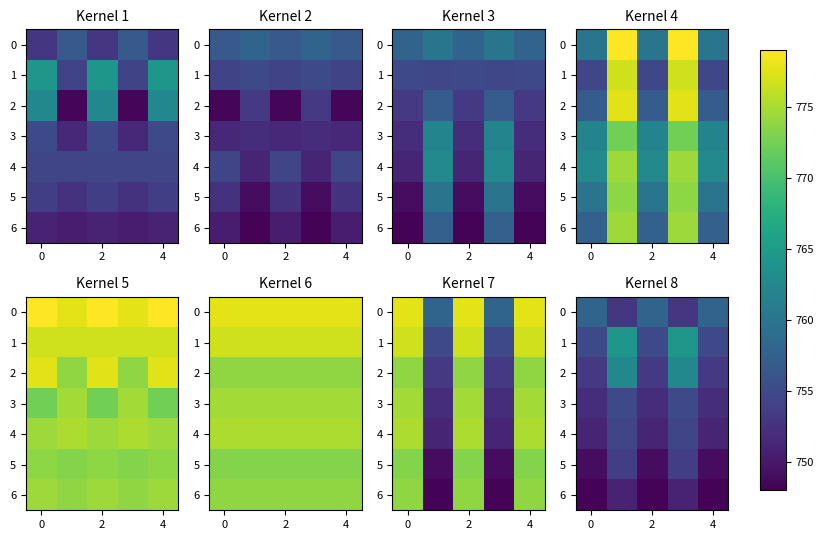

The value of 2 at 0 is 753.1. True or false?

True